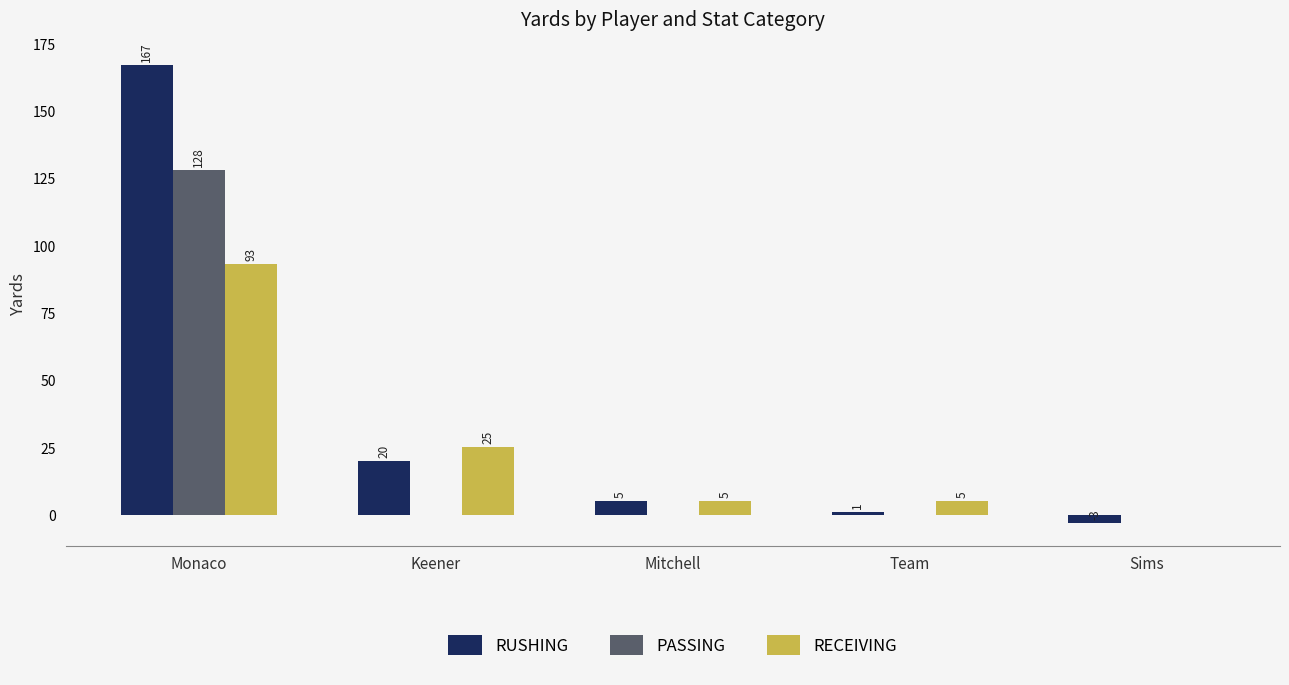

Is the value of RECEIVING at Mitchell greater than the value of RUSHING at Keener?

No